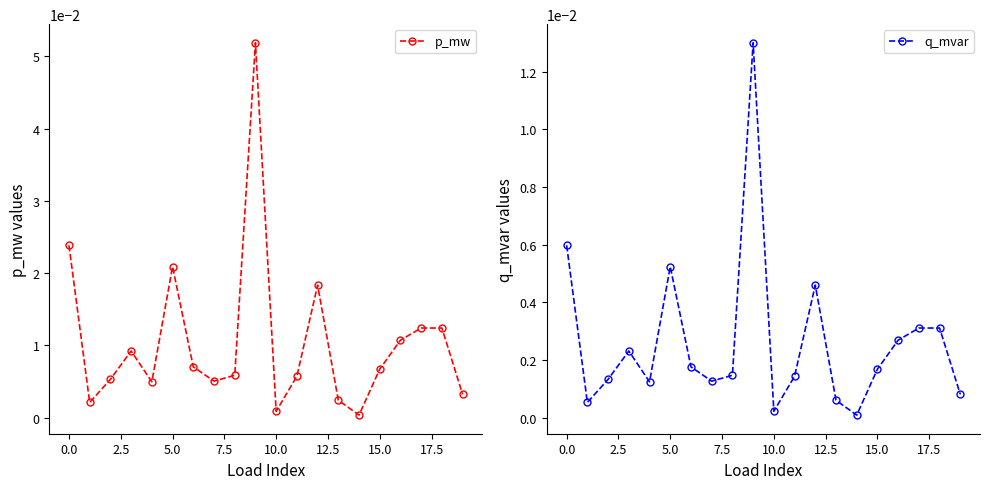

Does the chart display data point markers on the line(s)?

Yes